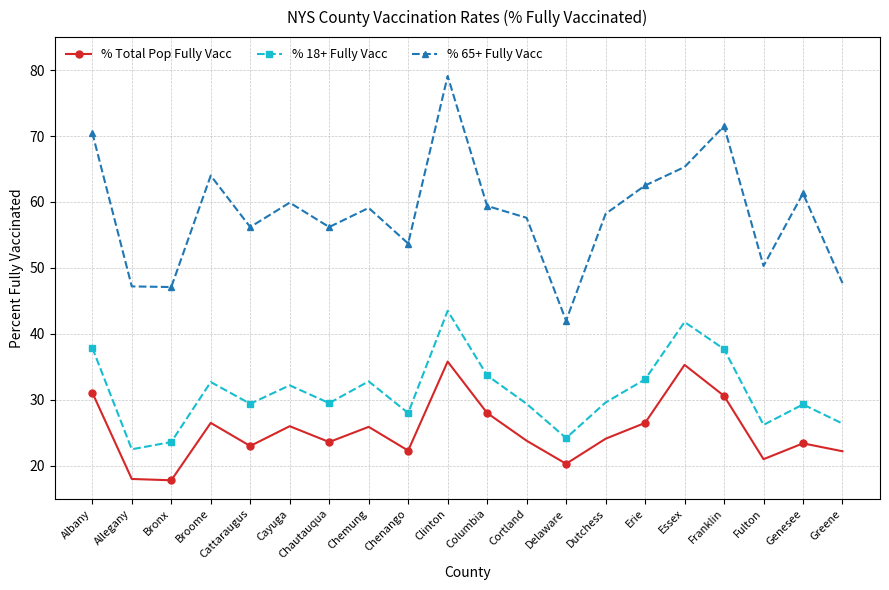

What are all the series names shown in the legend?

% Total Pop Fully Vacc, % 18+ Fully Vacc, % 65+ Fully Vacc